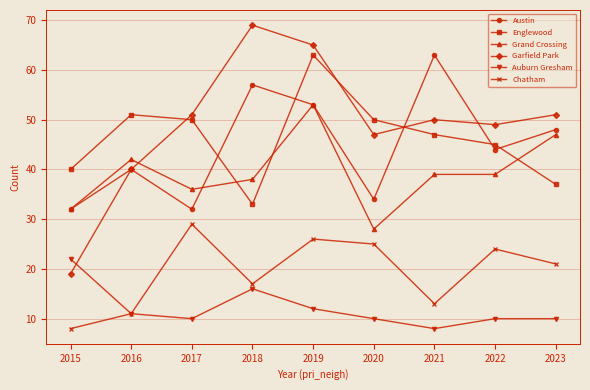

What are all the series names shown in the legend?

Austin, Englewood, Grand Crossing, Garfield Park, Auburn Gresham, Chatham